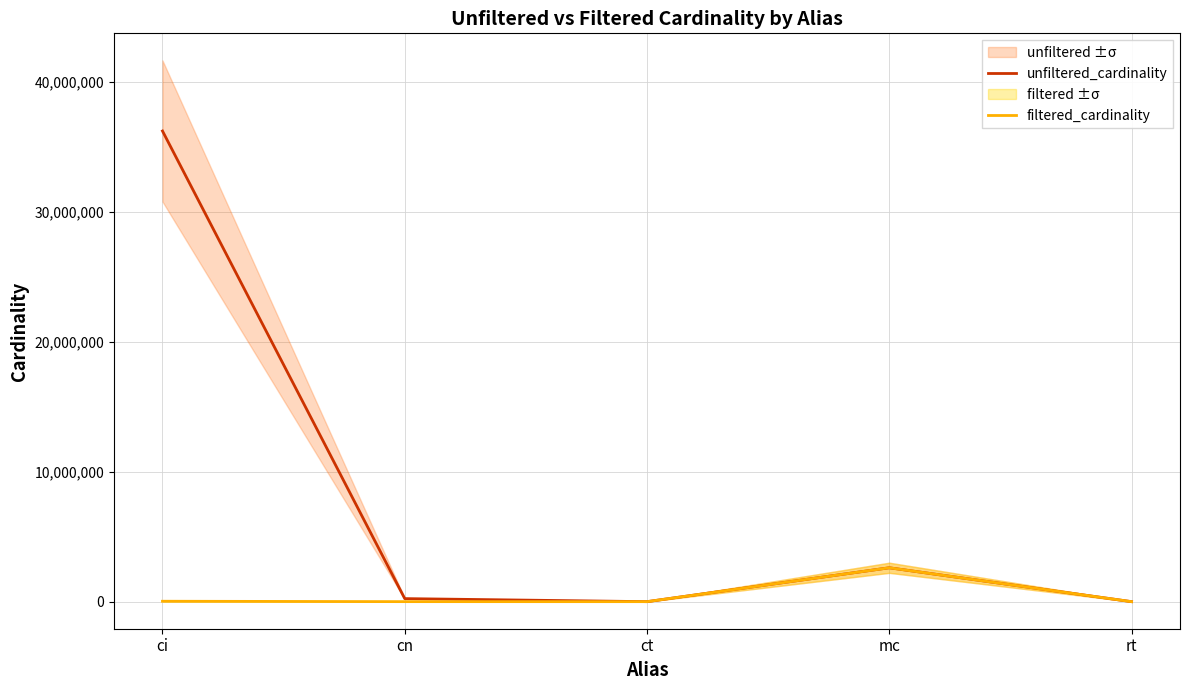

Which series changed the most between ct and rt?

unfiltered_cardinality